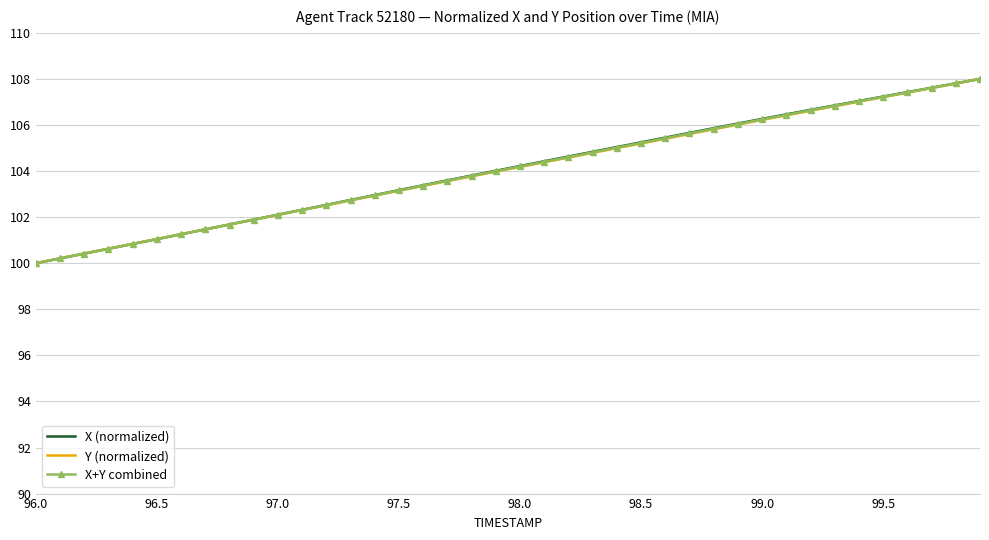

What is the maximum value for X (normalized)?

108.0